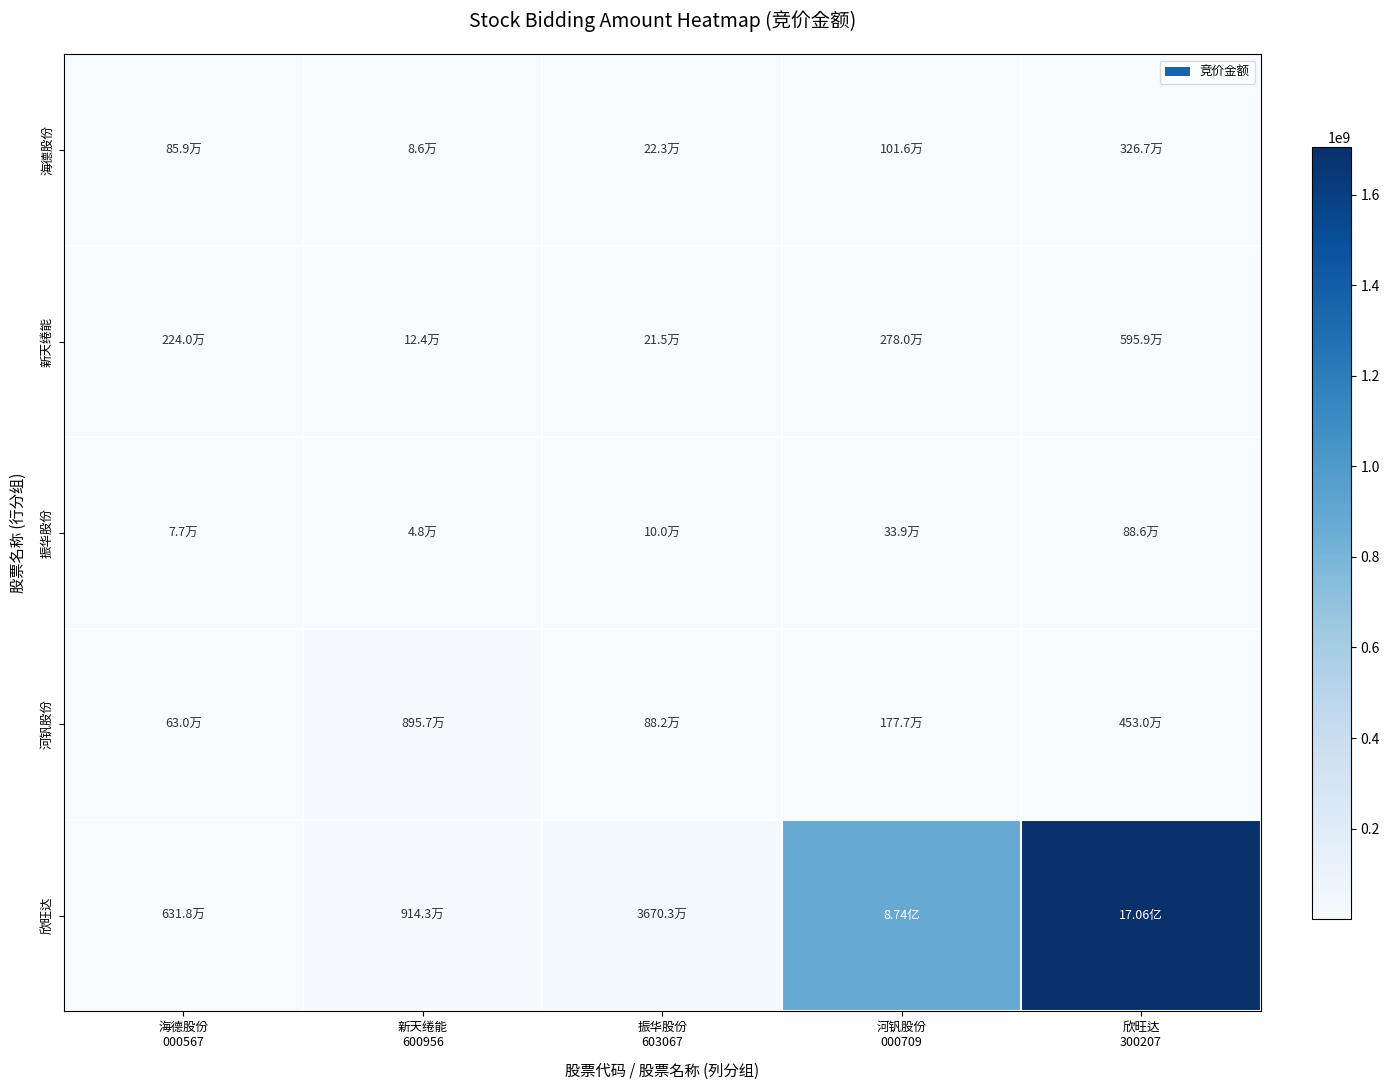

Reading right to left, list all the values displayed in this chart.

海德股份: 欣旺达
300207=3267240	河钒股份
000709=1015797	振华股份
603067=223014	新天绻能
600956=86219	海德股份
000567=859100
新天绻能: 欣旺达
300207=5958810	河钒股份
000709=2779704	振华股份
603067=214760	新天绻能
600956=123525	海德股份
000567=2239780
振华股份: 欣旺达
300207=886495	河钒股份
000709=338850	振华股份
603067=100085	新天绻能
600956=47880	海德股份
000567=76726
河钒股份: 欣旺达
300207=4530372	河钒股份
000709=1777440	振华股份
603067=881790	新天绻能
600956=8957088	海德股份
000567=629706
欣旺达: 欣旺达
300207=1706039732	河钒股份
000709=873745810	振华股份
603067=36703442	新天绻能
600956=9143466	海德股份
000567=6317500